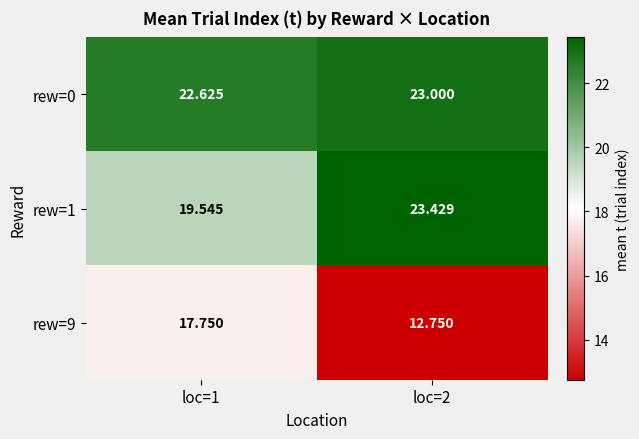

Between loc=1 and loc=2, which series saw the biggest shift?

rew=9